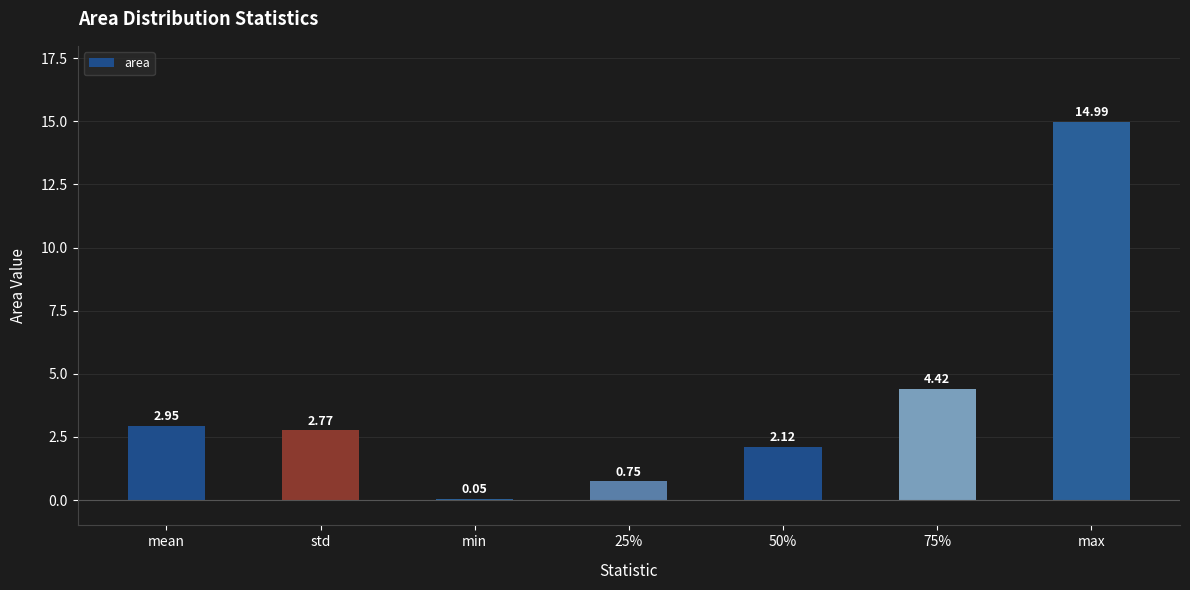

The value at std is 0.6. True or false?

False